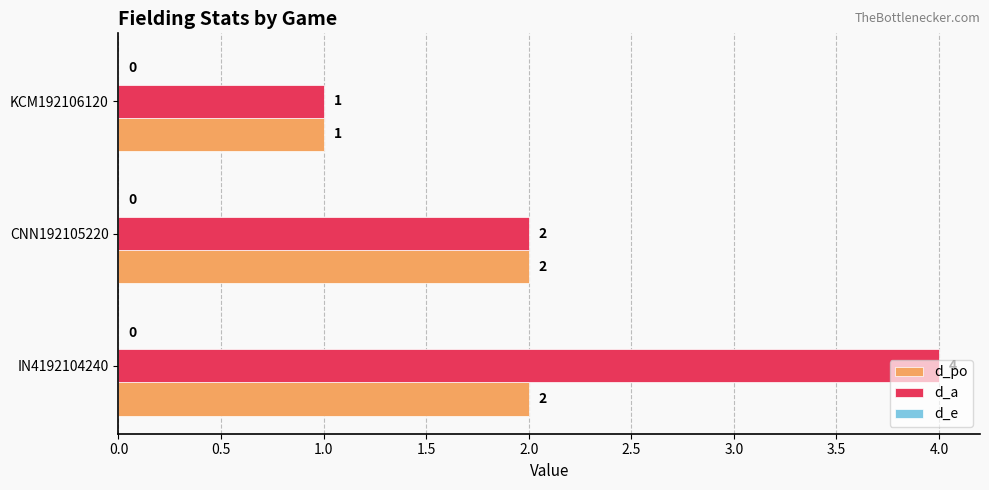

What is the sum of the d_a values at IN4192104240 and CNN192105220?

6